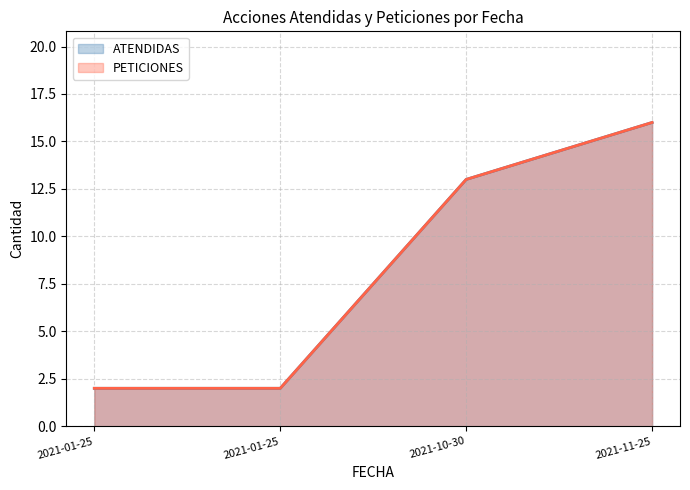

What is the minimum value for ATENDIDAS?

2